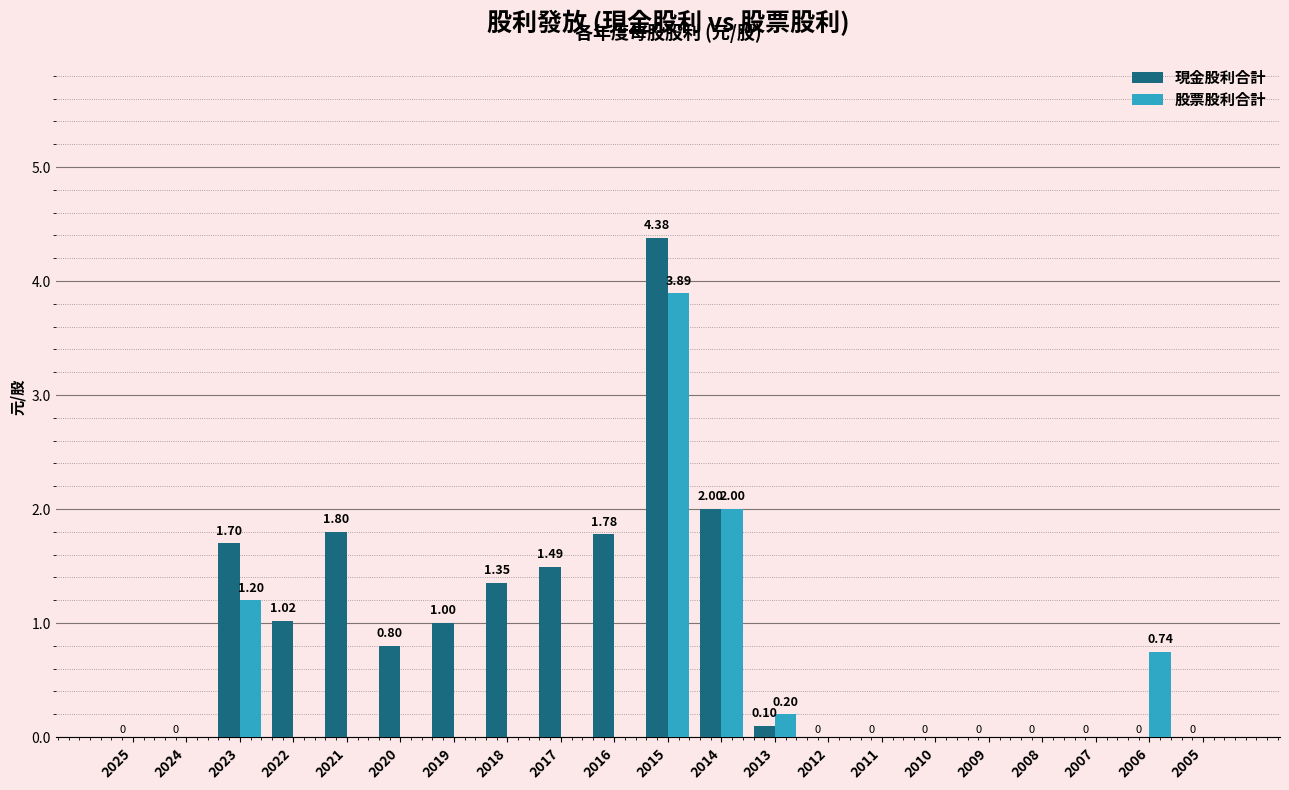

Between 2015 and 2014, which series saw the biggest shift?

現金股利合計